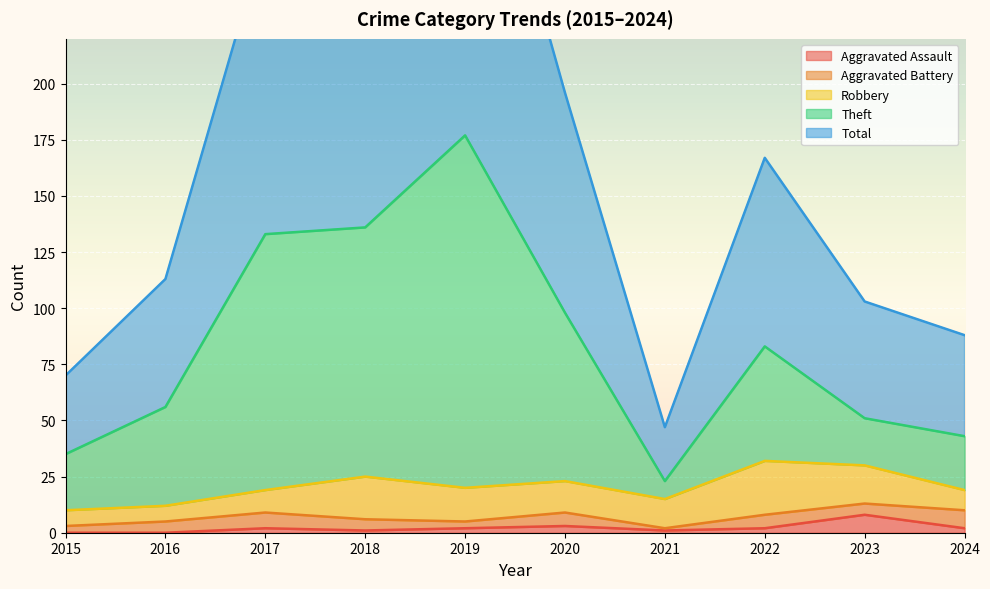

True or false: Total and Theft cross at least once.

False